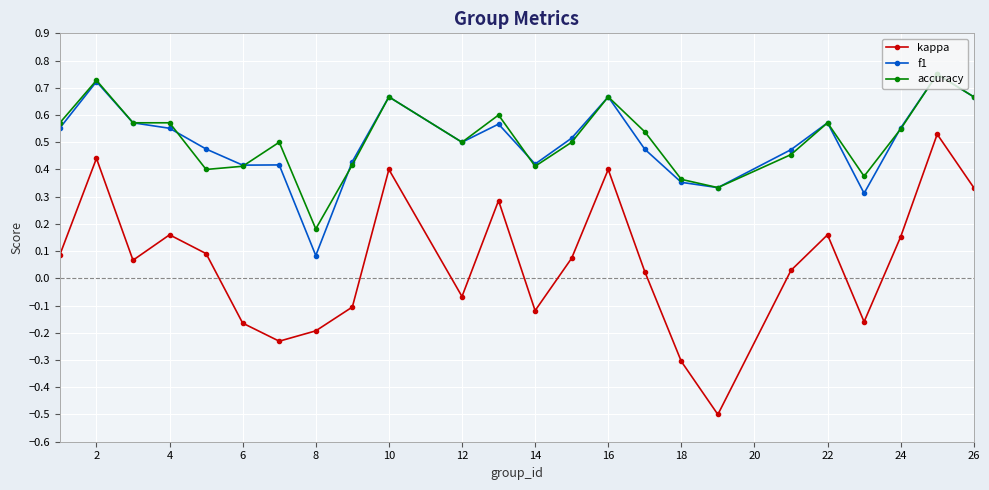

In kappa, how many points are higher than both neighbors (excluding endpoints)?

7